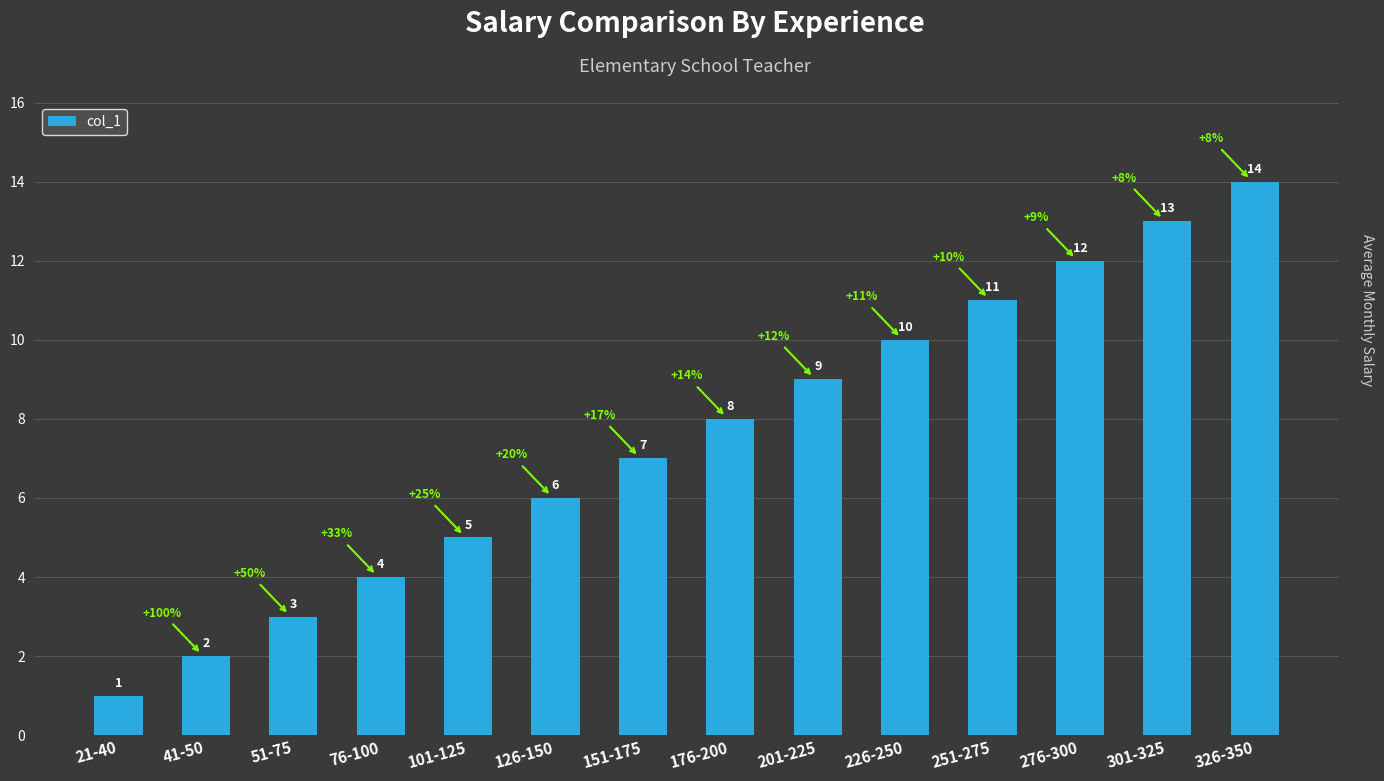

How many values are below 8?

7